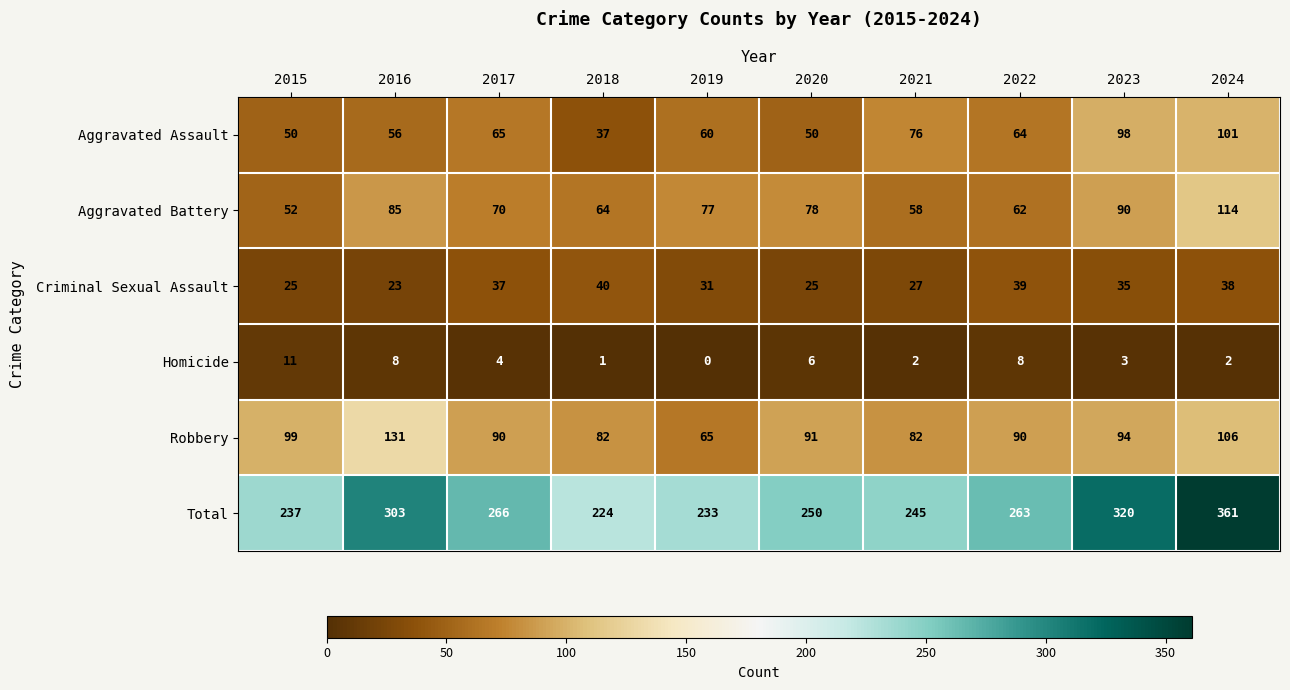

How many data points does each series have?

10